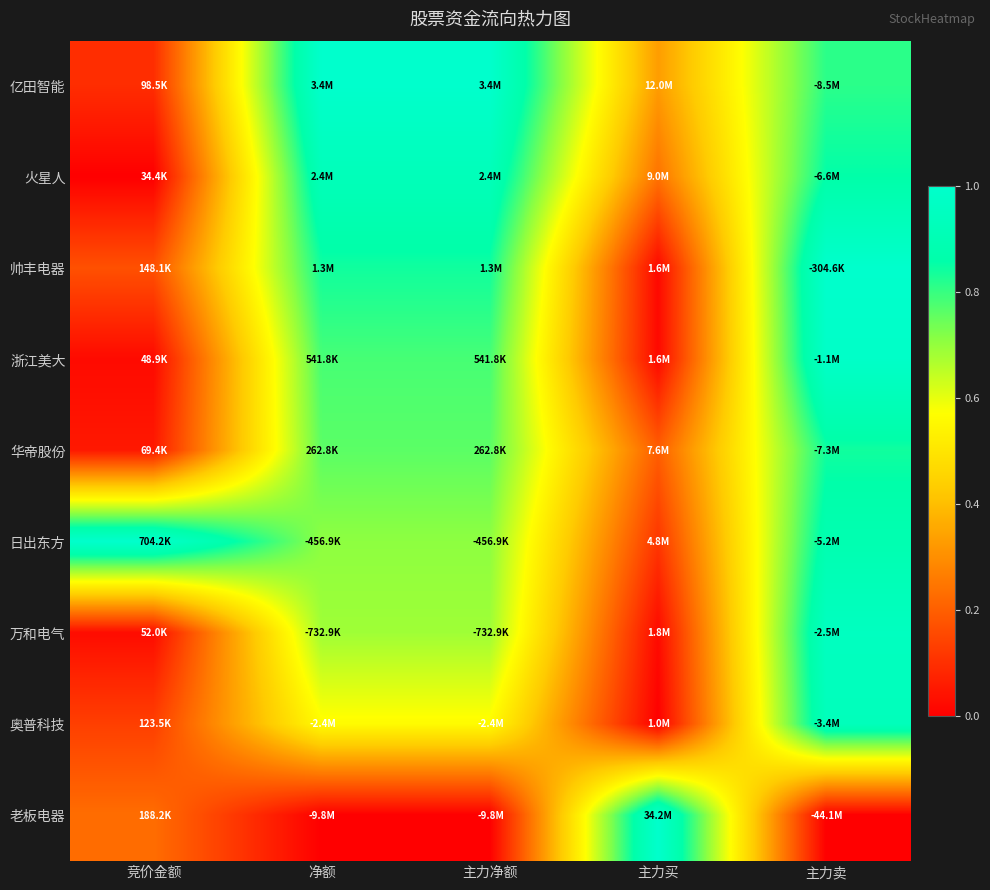

Which series has the widest spread of values?

老板电器